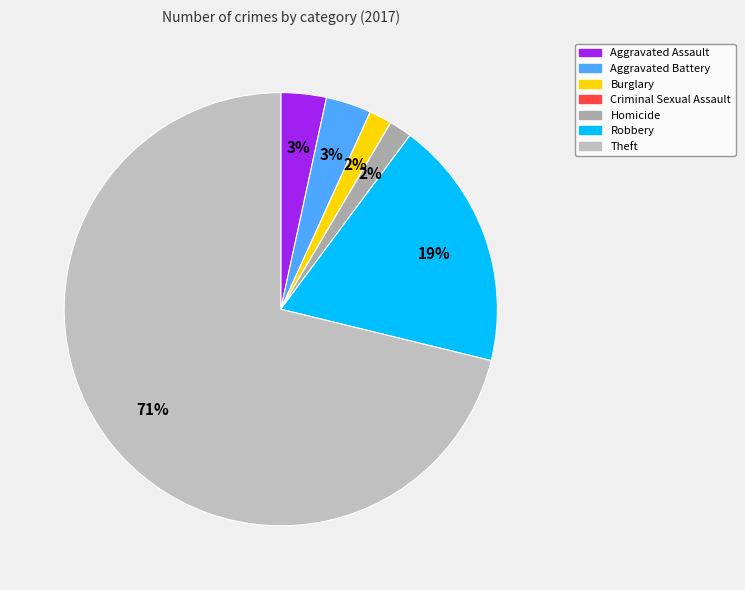

To the nearest percent, what percentage of the pie is Robbery?

19%